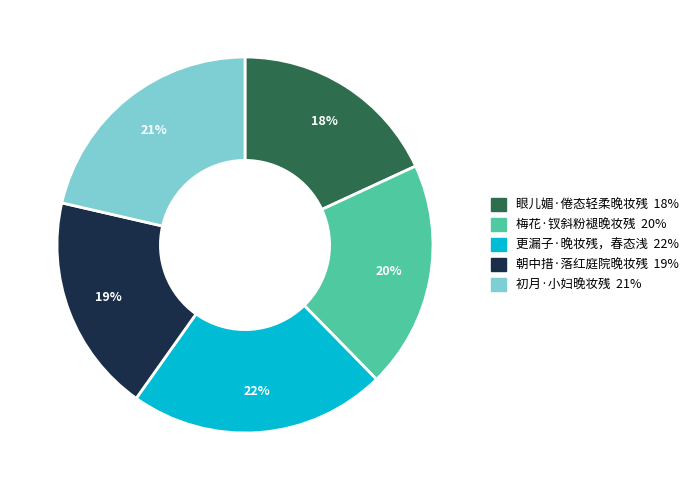

Does 朝中措·落红庭院晚妆残 account for over 50% of the chart?

No